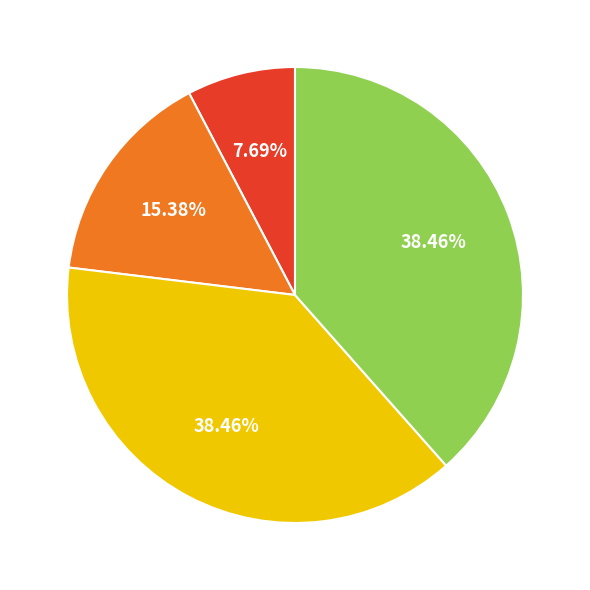

Is there any slice that represents more than half of the pie?

No